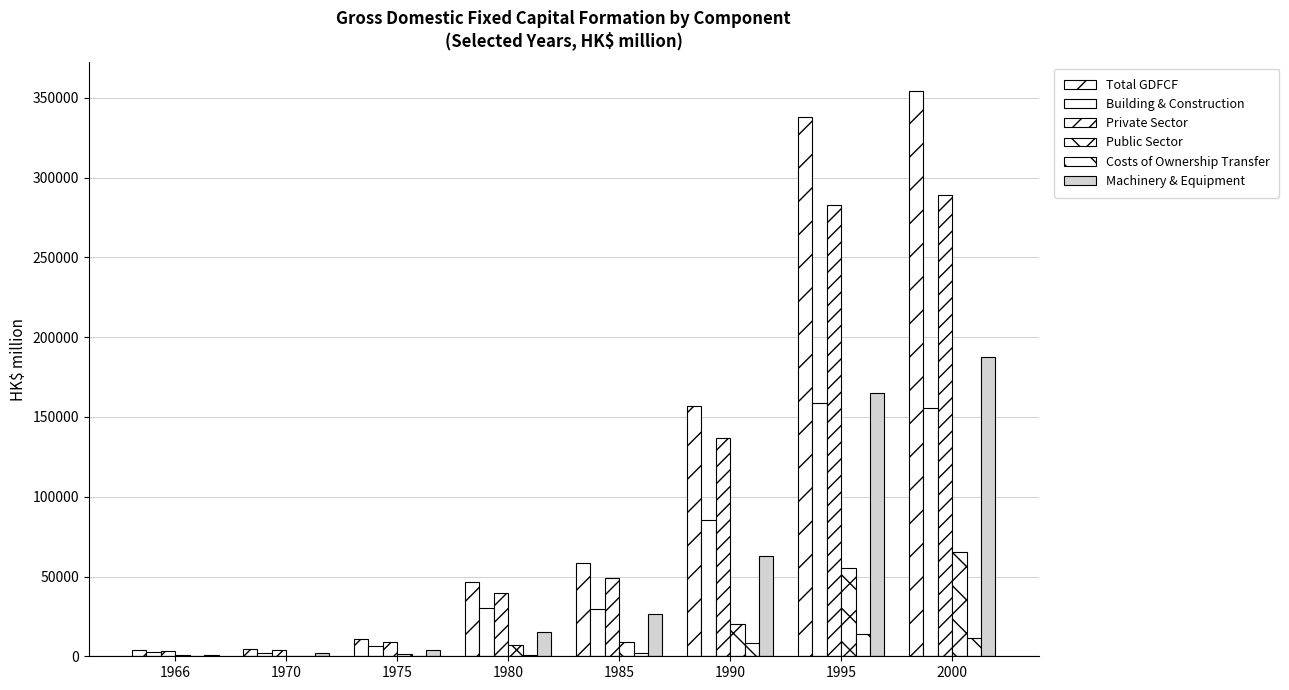

How many data points does each series have?

8